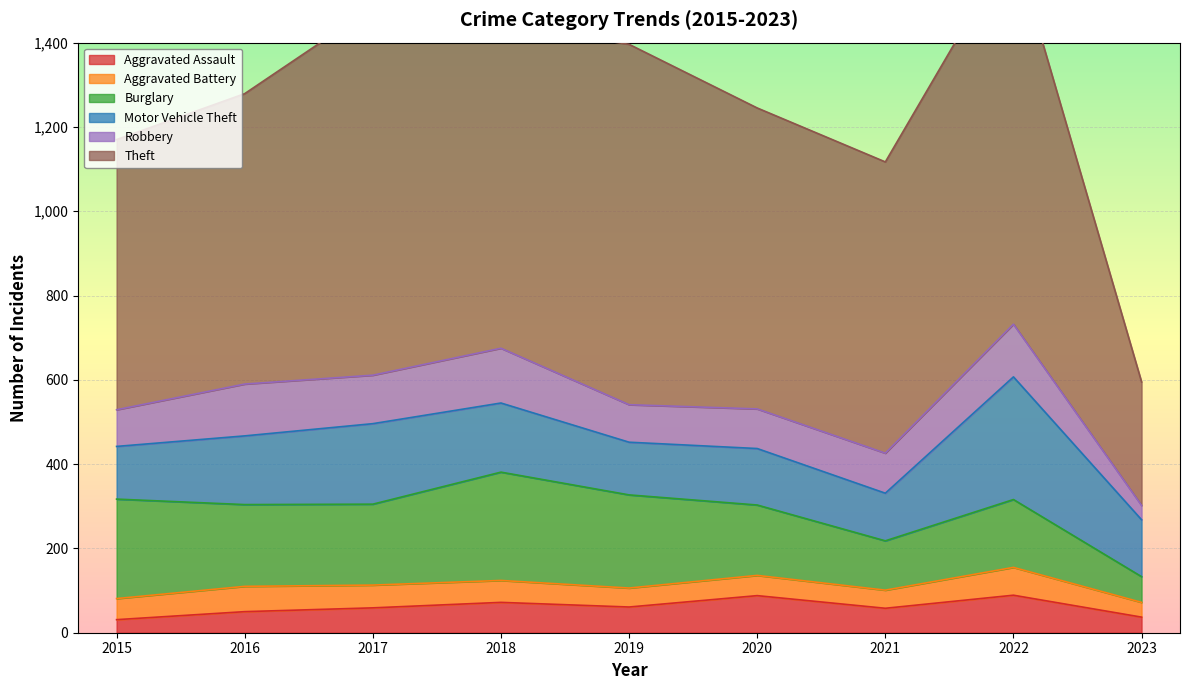

Is it true that Aggravated Assault equals 87 at 2017?

False